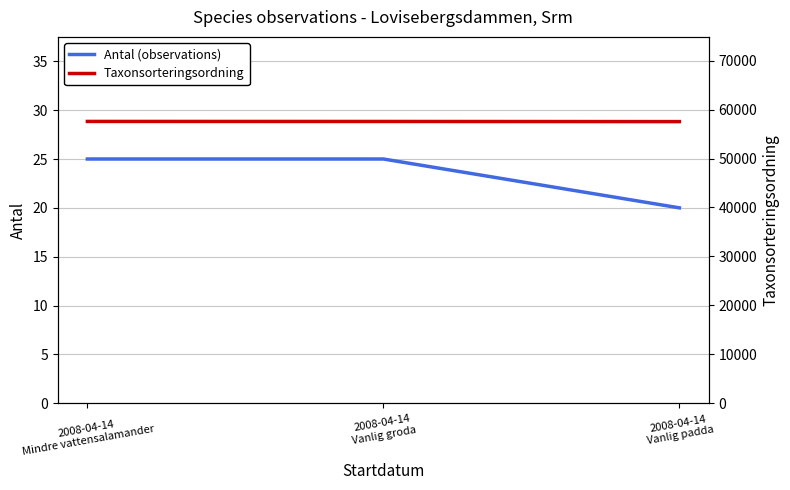

What is the minimum value for Antal (observations)?

20